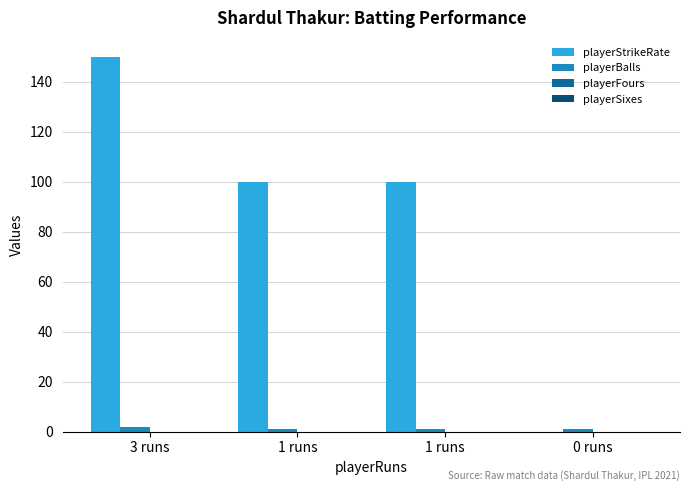

Does the chart contain stacked bars?

No